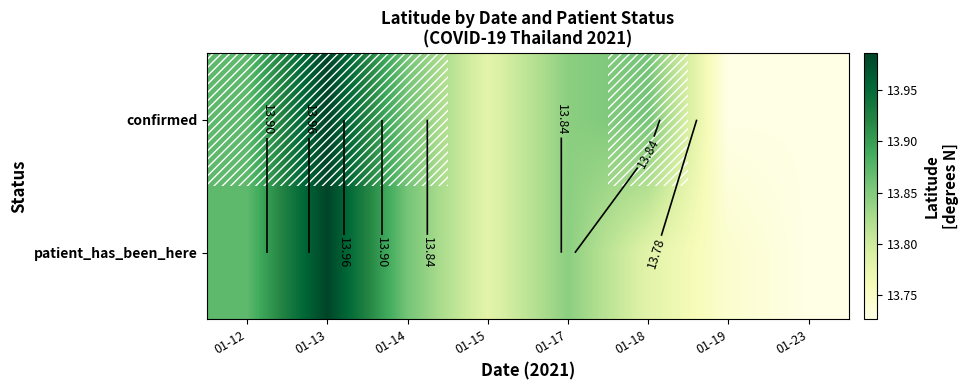

What is the spread (max minus min) of values at 01-18?

0.1